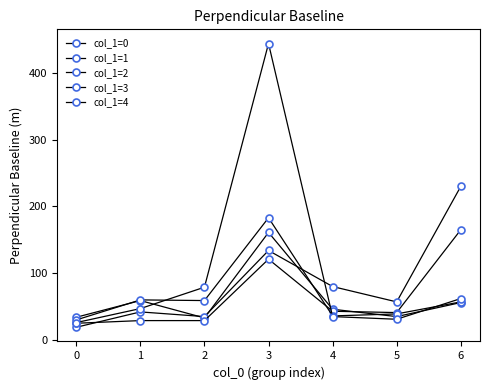

How many lines are shown in the chart?

5